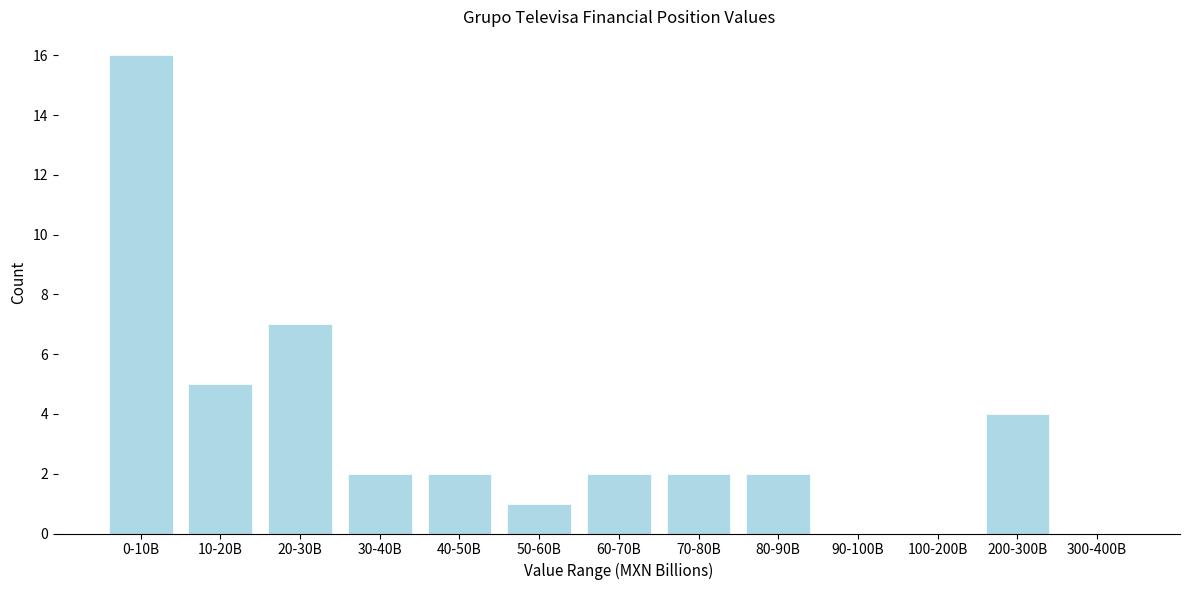

Reading left to right, extract all data points from this chart.

0-10B=16	10-20B=5	20-30B=7	30-40B=2	40-50B=2	50-60B=1	60-70B=2	70-80B=2	80-90B=2	90-100B=0	100-200B=0	200-300B=4	300-400B=0